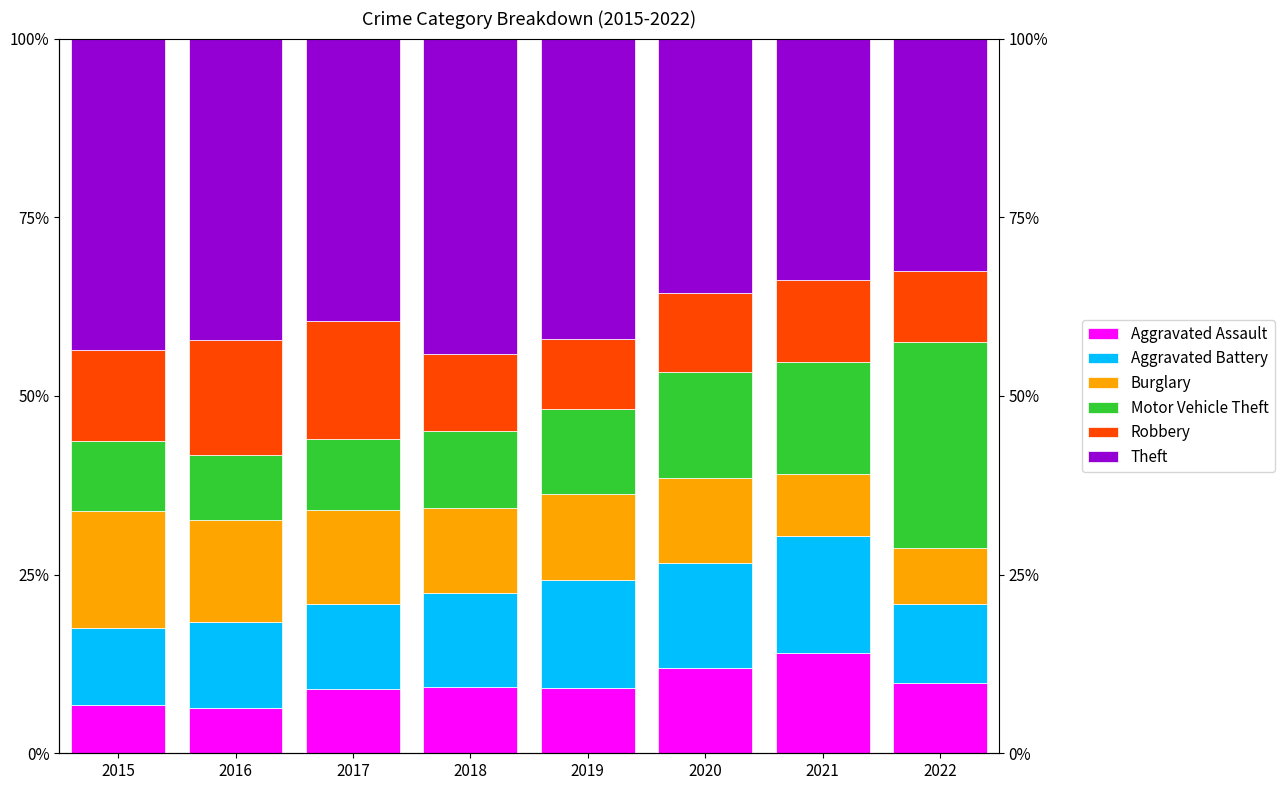

Count the number of categories in the chart.

8